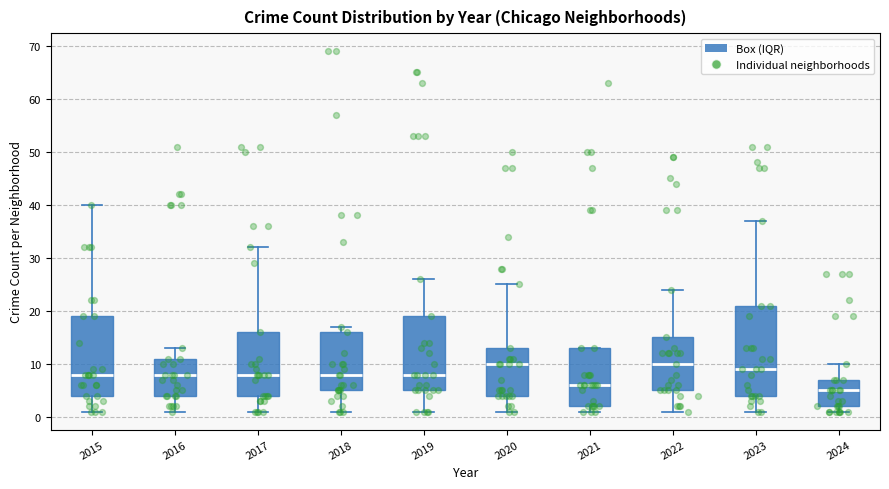

Reading left to right, read every box against the y-axis: the position of its median line, the range the box covers, and the ends of its whiskers. The values are not printed on the chart, so give them approximately, as read against the axis.

2015: median 8, box 4 to 19, whiskers 1 to 40
2016: median 8, box 4 to 11, whiskers 1 to 13
2017: median 8, box 4 to 16, whiskers 1 to 32
2018: median 8, box 5 to 16, whiskers 1 to 17
2019: median 8, box 5 to 19, whiskers 1 to 26
2020: median 10, box 4 to 13, whiskers 1 to 25
2021: median 6, box 2 to 13, whiskers 1 to 13
2022: median 10, box 5 to 15, whiskers 1 to 24
2023: median 9, box 4 to 21, whiskers 1 to 37
2024: median 5, box 2 to 7, whiskers 1 to 10